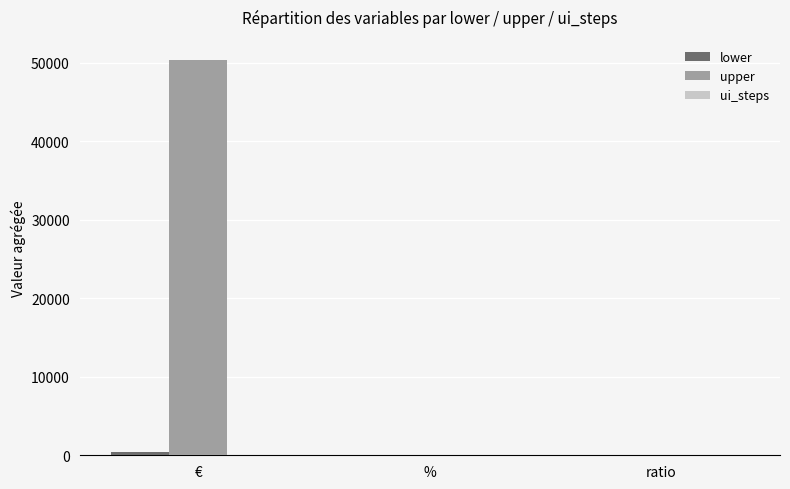

Which series has the widest spread of values?

upper